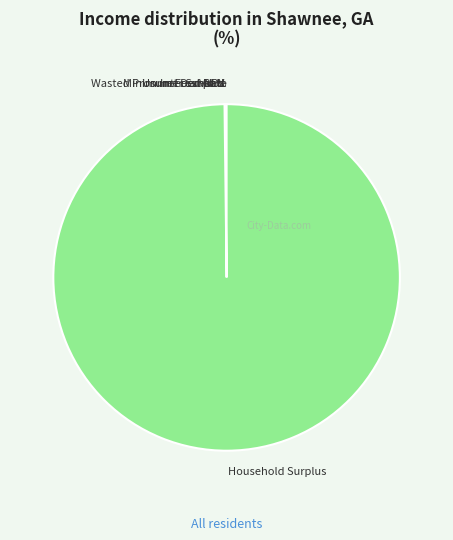

Is there a majority slice in this chart?

Yes